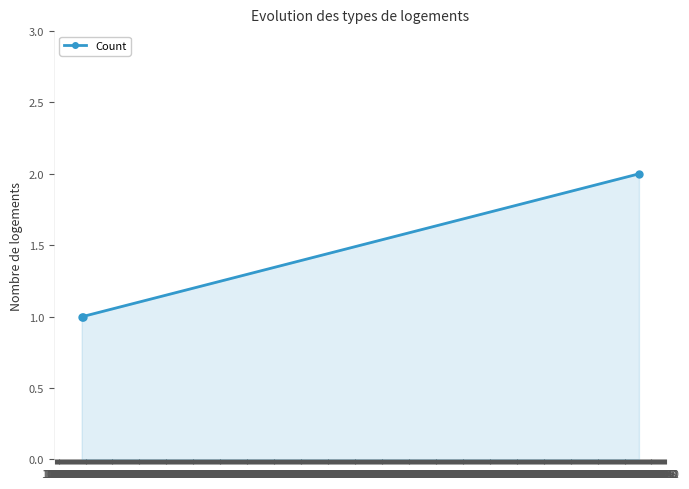

What is the sum of all values?

4